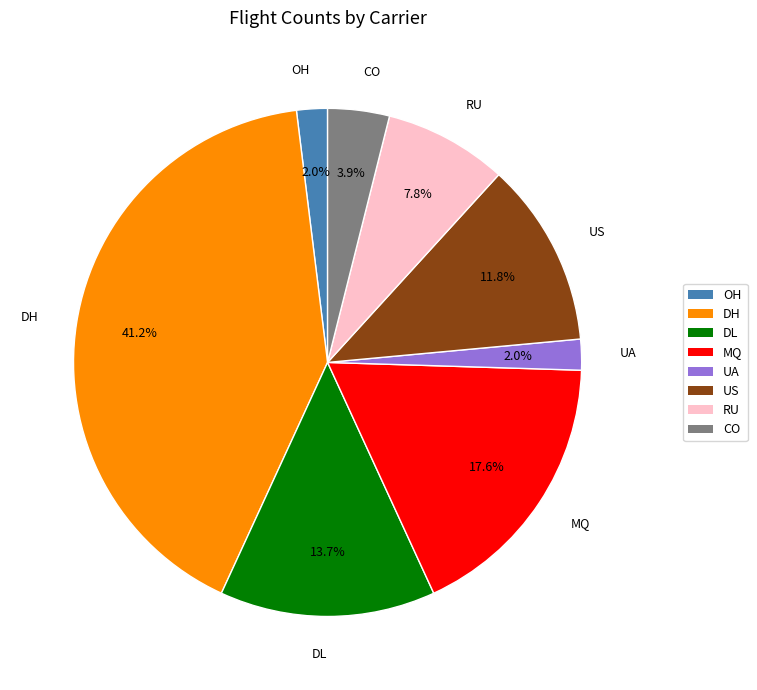

To the nearest percent, what percentage of the pie is DL?

14%